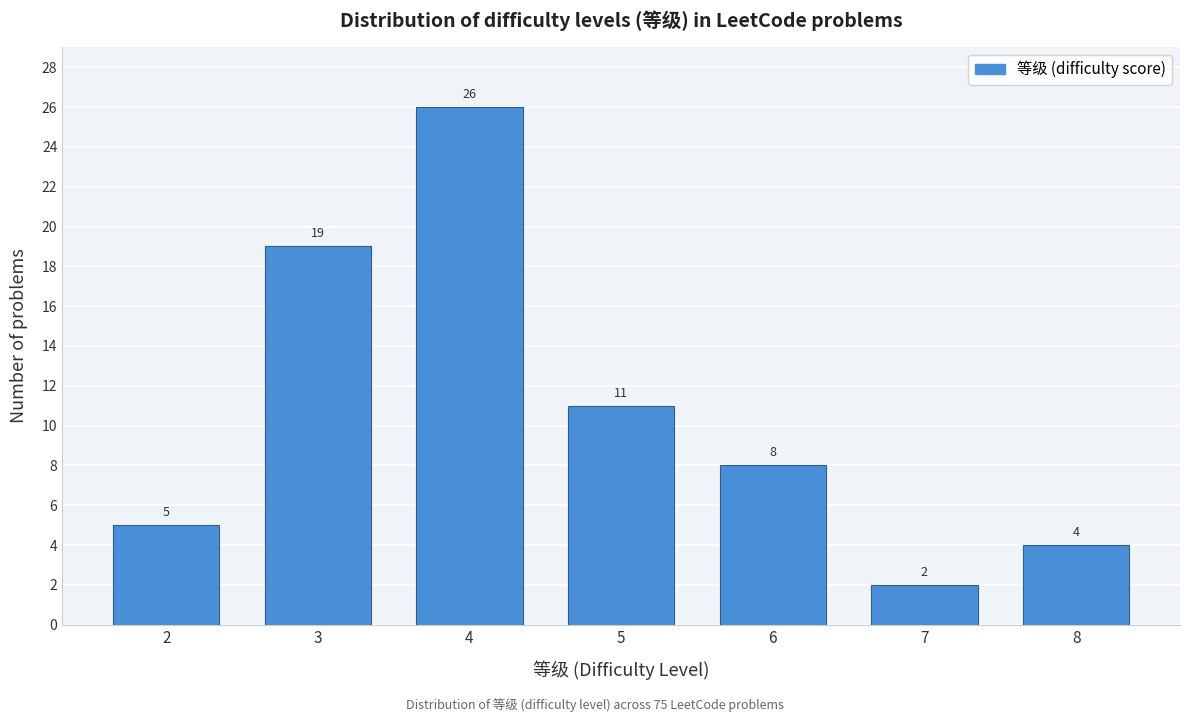

Reading left to right, extract all data points from this chart.

2=5	3=19	4=26	5=11	6=8	7=2	8=4